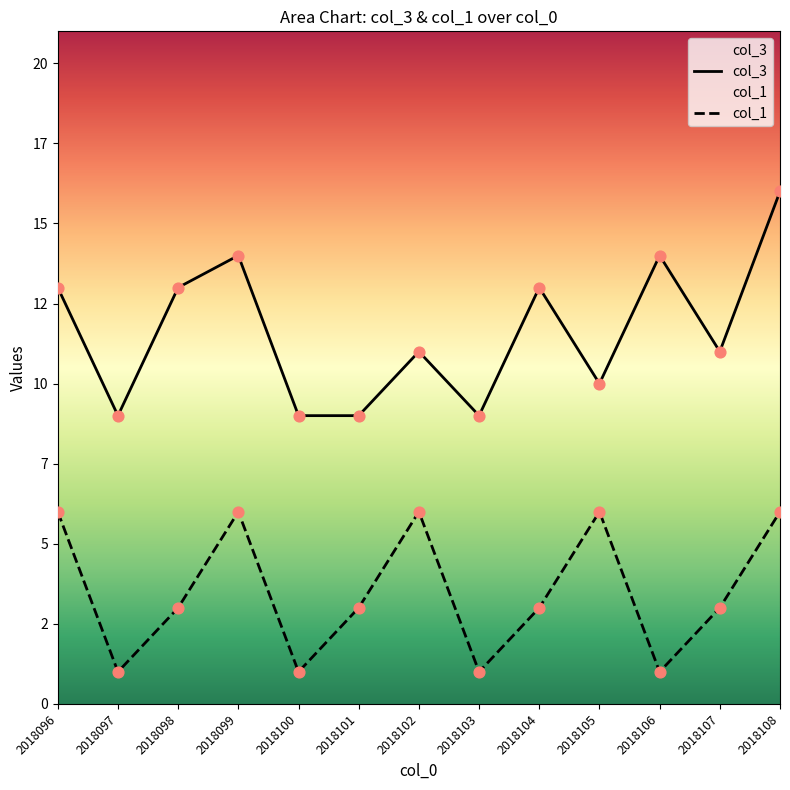

What is the total value across all series at 2018099?

20